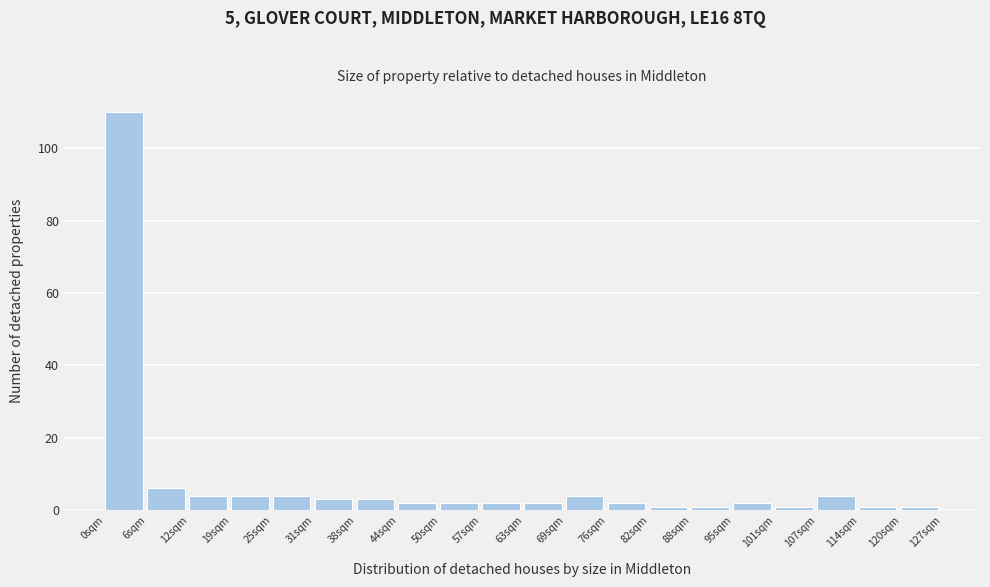

Which range on the x-axis has the tallest bar?

0 to 6